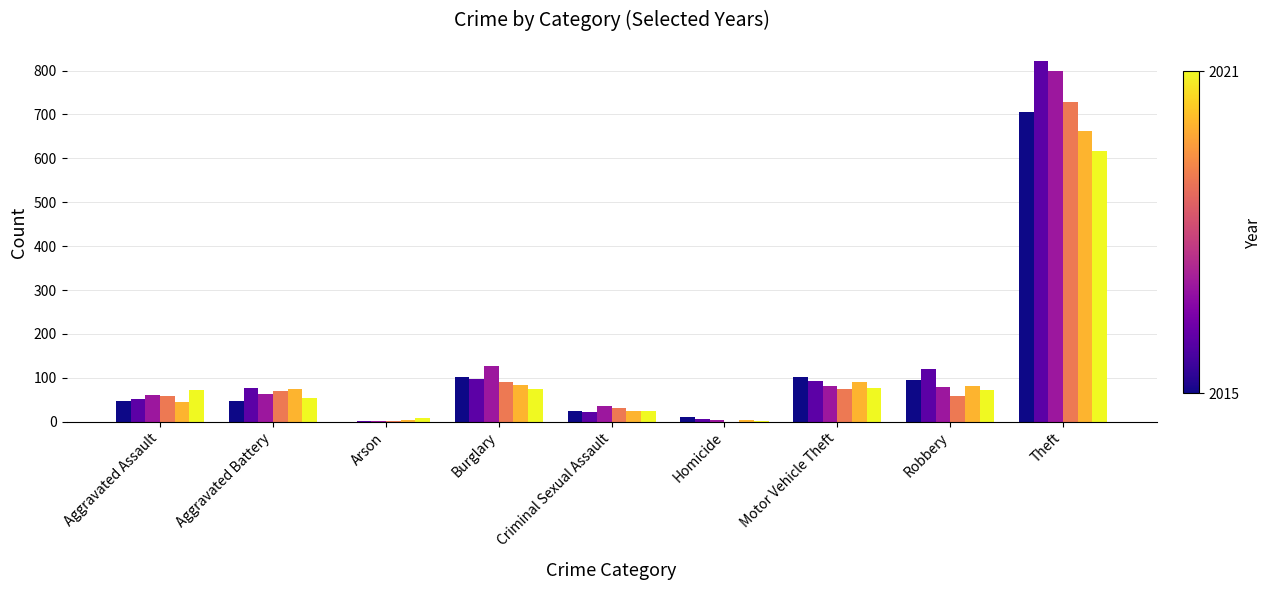

How many groups of bars are there?

9